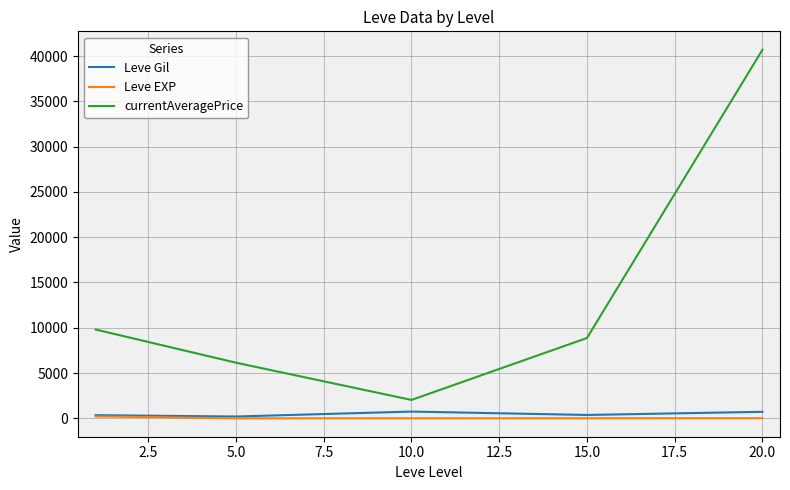

True or false: currentAveragePrice and Leve Gil intersect in this chart.

False